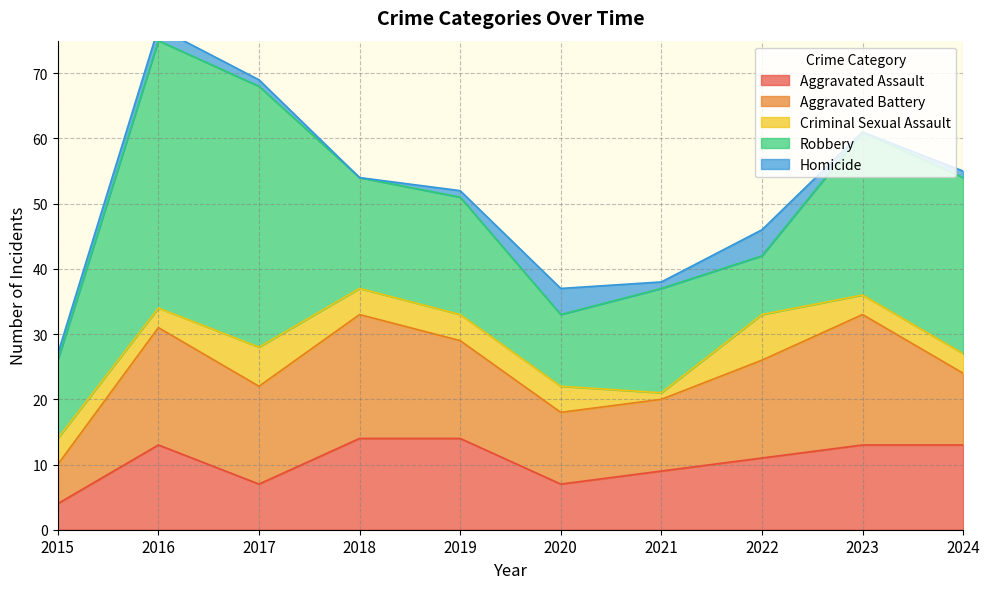

Is it true that Robbery equals 38 at 2023?

False